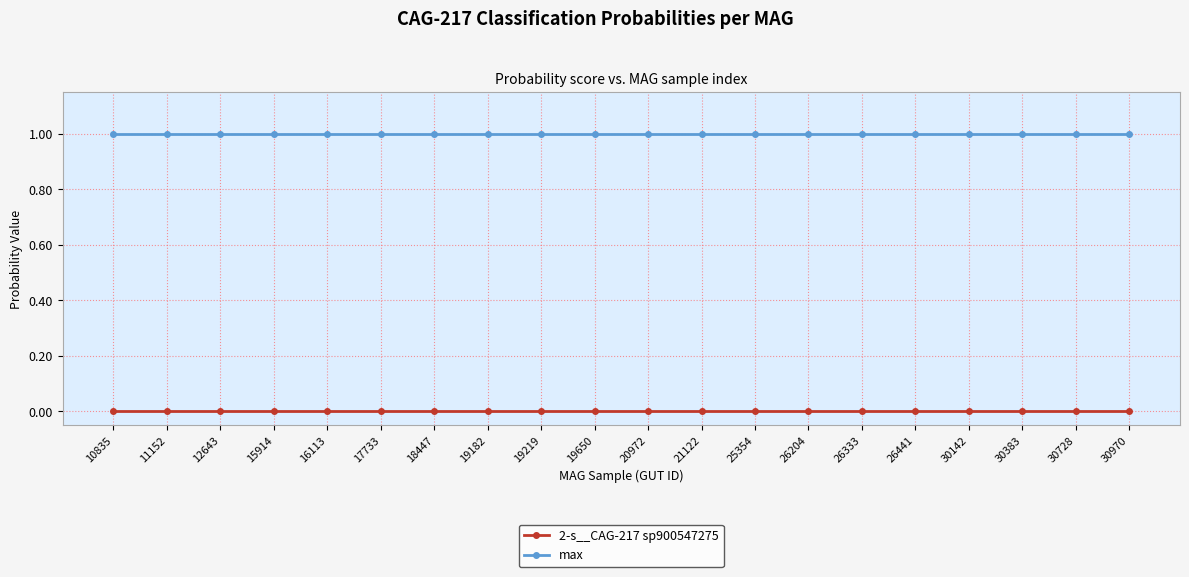

The max series shows 1.5 at 16113. True or false?

False